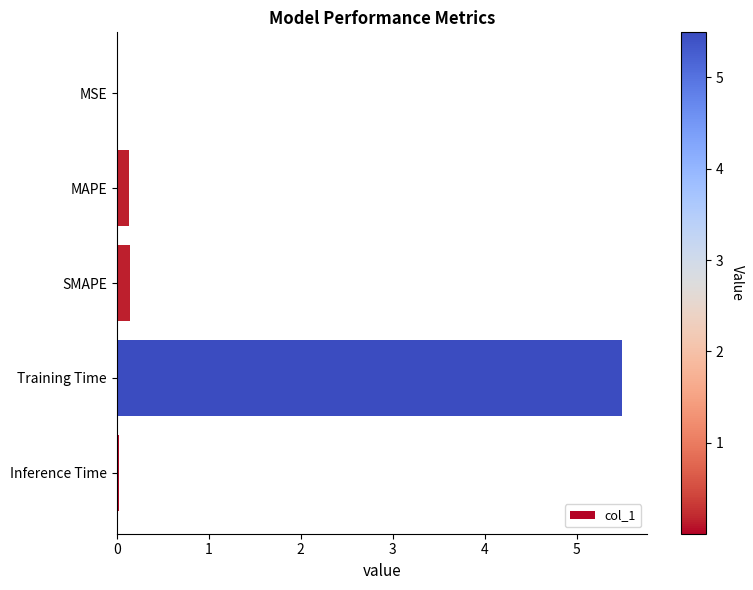

What is the sum of the values at MAPE and SMAPE?

0.3